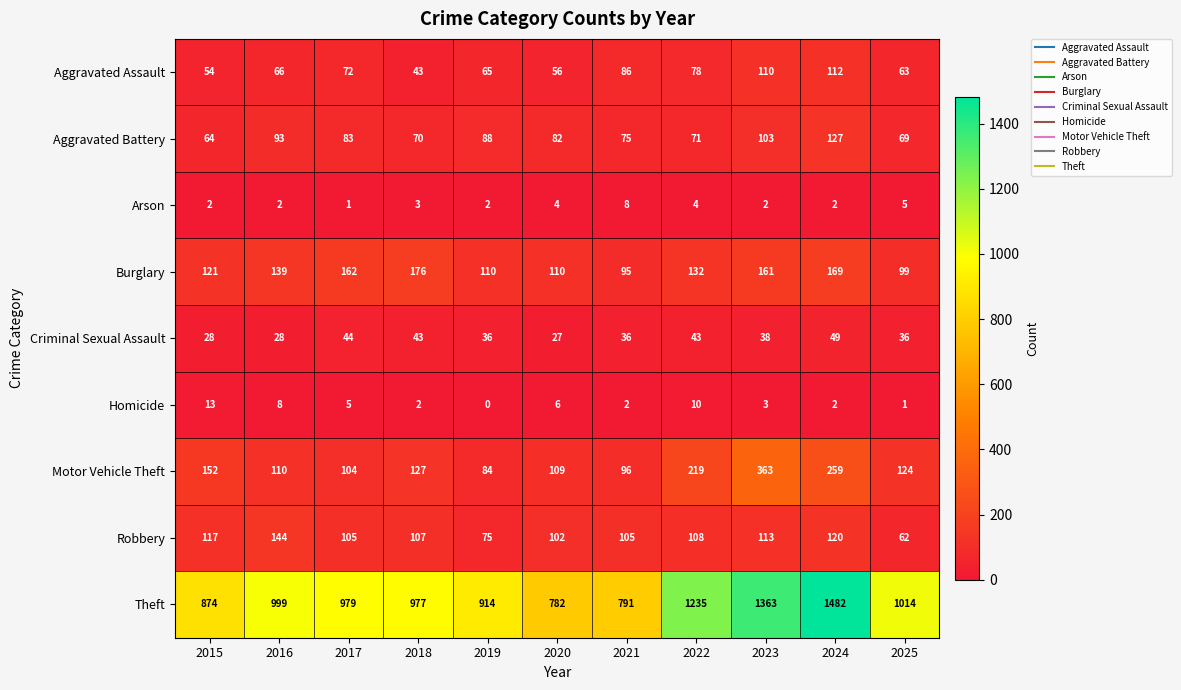

Which series has the largest range (max minus min)?

Theft